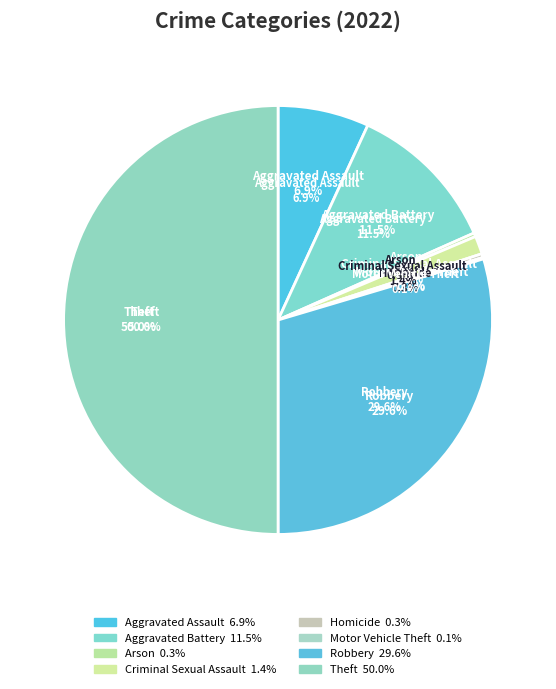

Which category has the smallest portion of the pie?

Motor Vehicle Theft